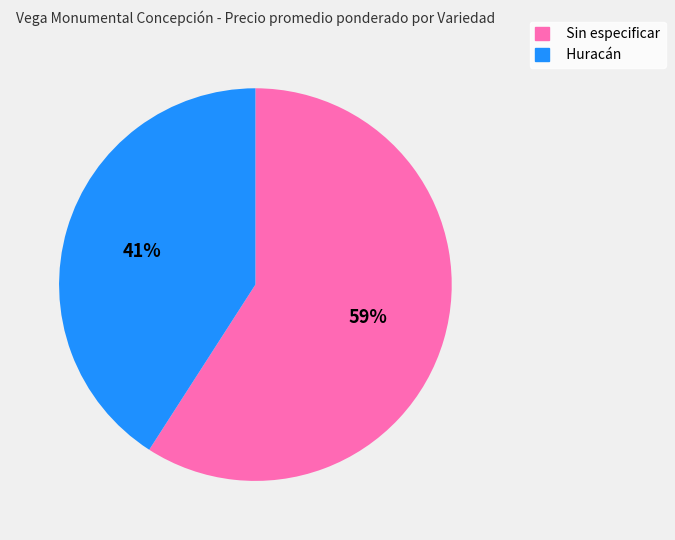

To the nearest percent, what is the difference between the Sin especificar and Huracán slice percentages?

18%